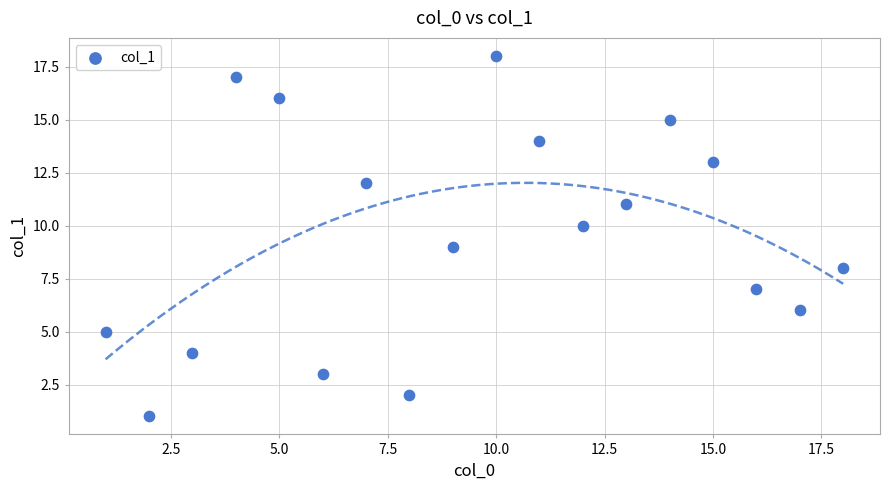

What is the range of X values (max minus min)?

17